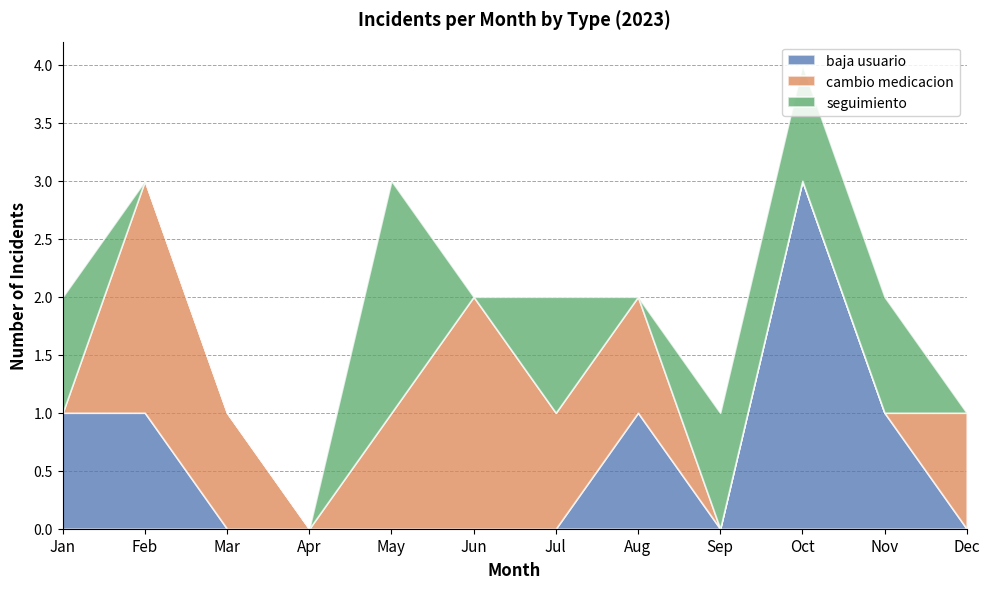

The value of baja usuario at Jul is 0. True or false?

True